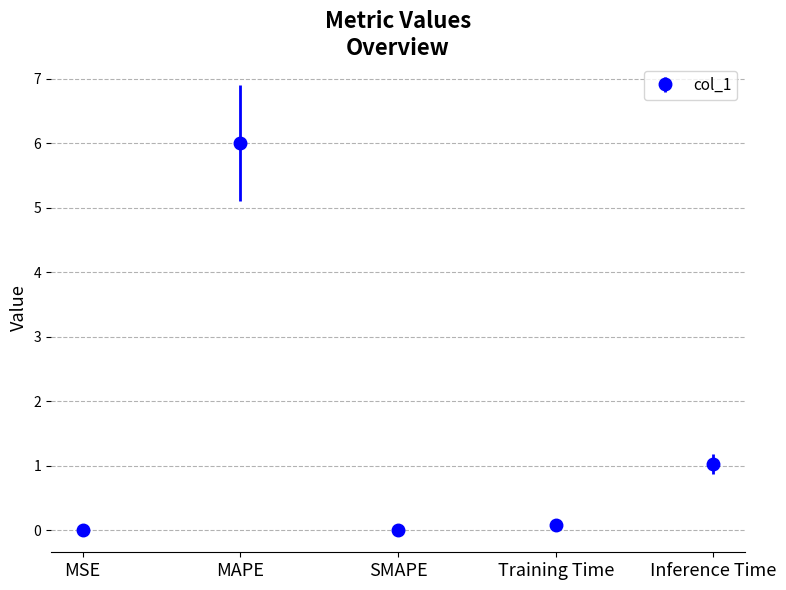

What is the sum of all values?

7.1